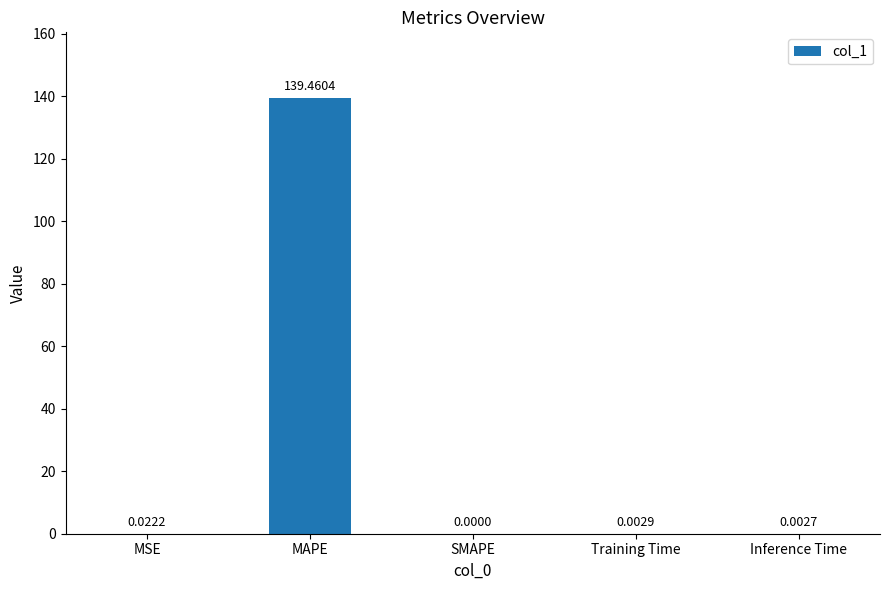

The value at MAPE is 139.5. True or false?

True